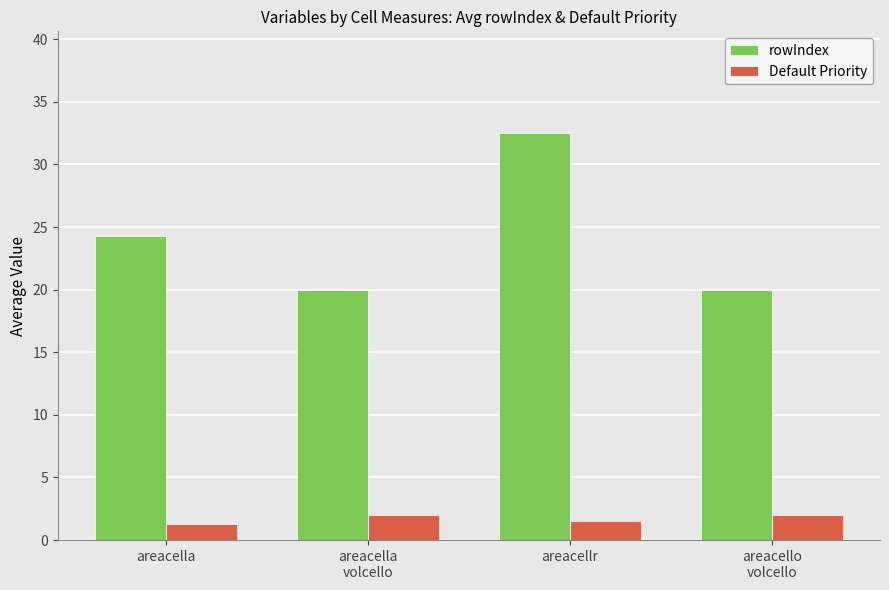

Reading left to right, transcribe all the data shown in this chart.

rowIndex: areacella=24.3	areacella
volcello=20.0	areacellr=32.5	areacello
volcello=20.0
Default Priority: areacella=1.3	areacella
volcello=2.0	areacellr=1.5	areacello
volcello=2.0